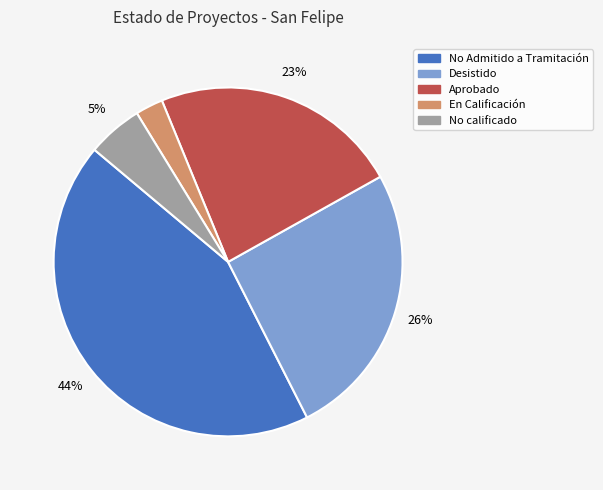

Is there any slice that represents more than half of the pie?

No